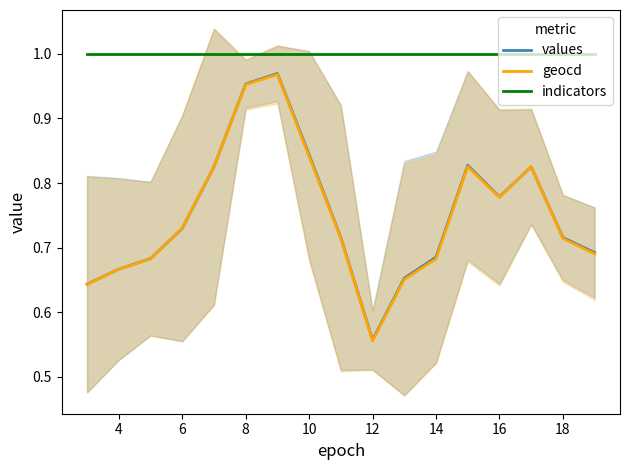

Does the chart have visible grid lines?

No